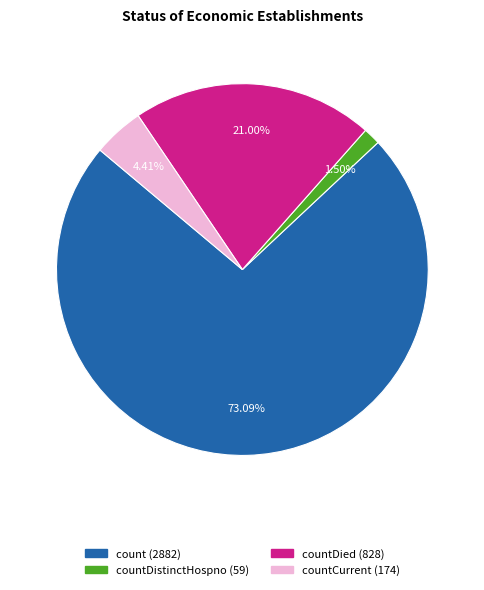

Is there a majority slice in this chart?

Yes